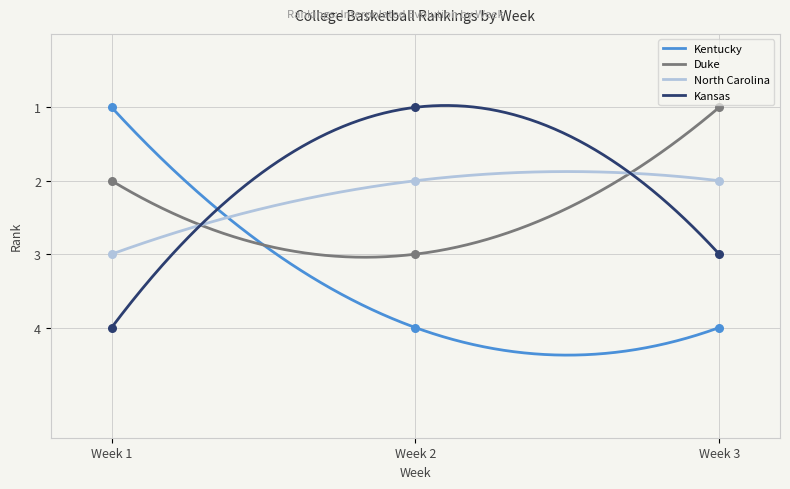

Which series reaches the maximum Y coordinate?

Kentucky